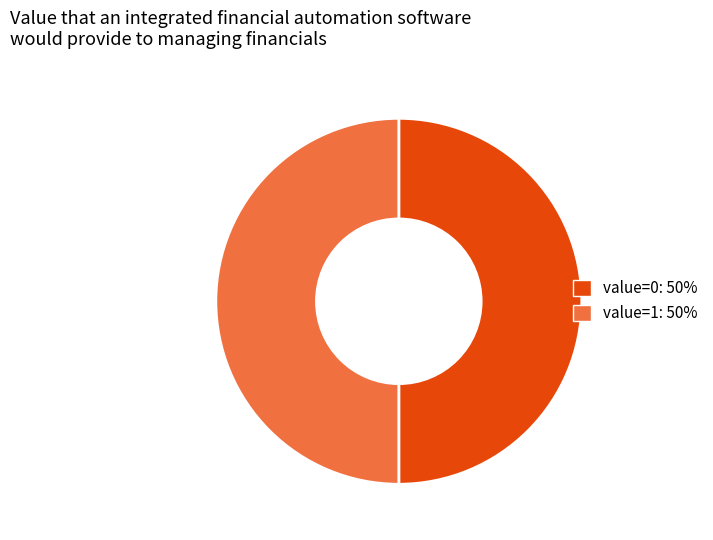

Count the number of slices in the pie.

2